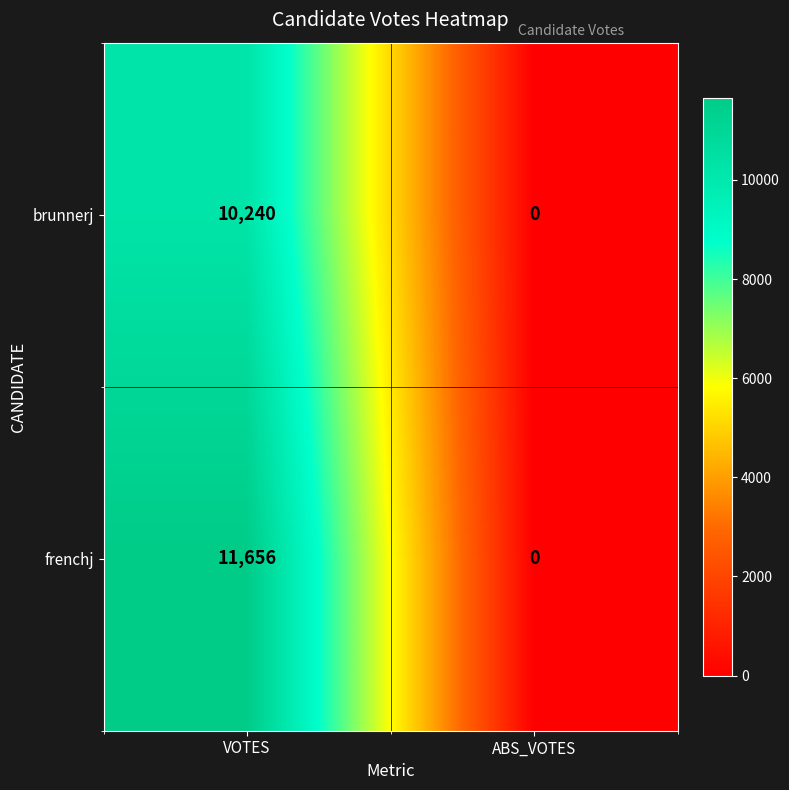

At which category is the sum across all series the highest?

VOTES